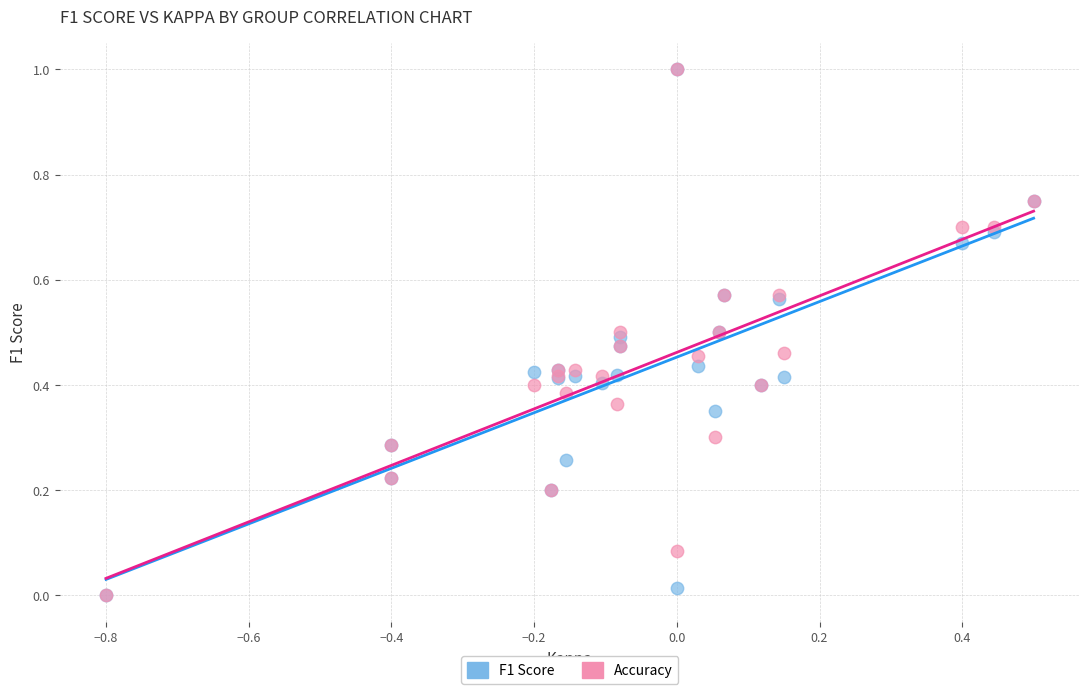

What are all the series names shown in the legend?

F1 Score, Accuracy